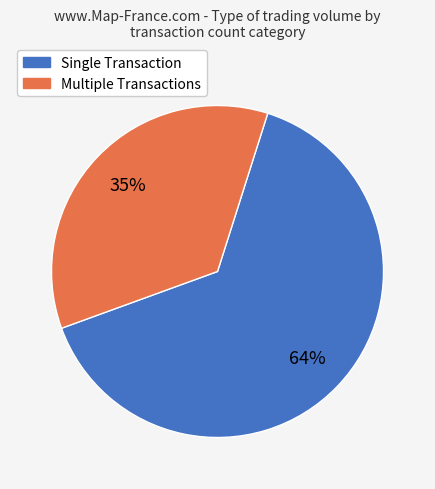

True or false: 1 accounts for 22% of the total.

False